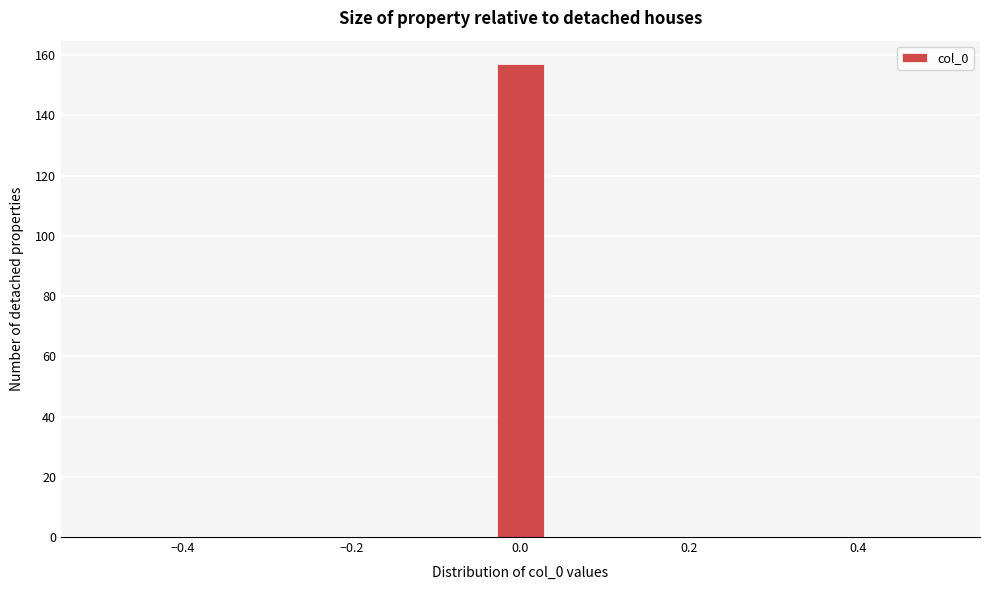

Read against the x-axis, roughly where is the centre of the tallest bar?

0.00